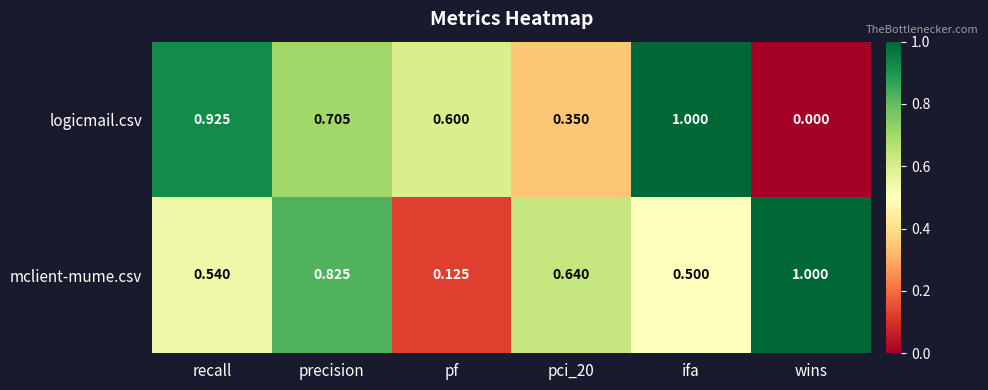

Is the value of logicmail.csv at pf greater than the value of mclient-mume.csv at wins?

No